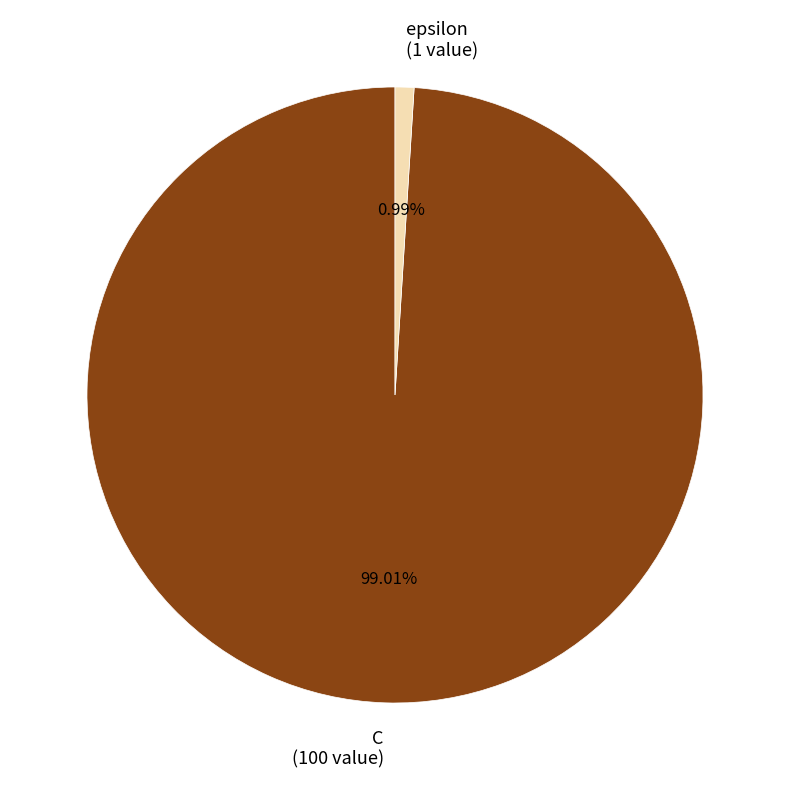

The epsilon slice represents 11% of the pie. True or false?

False